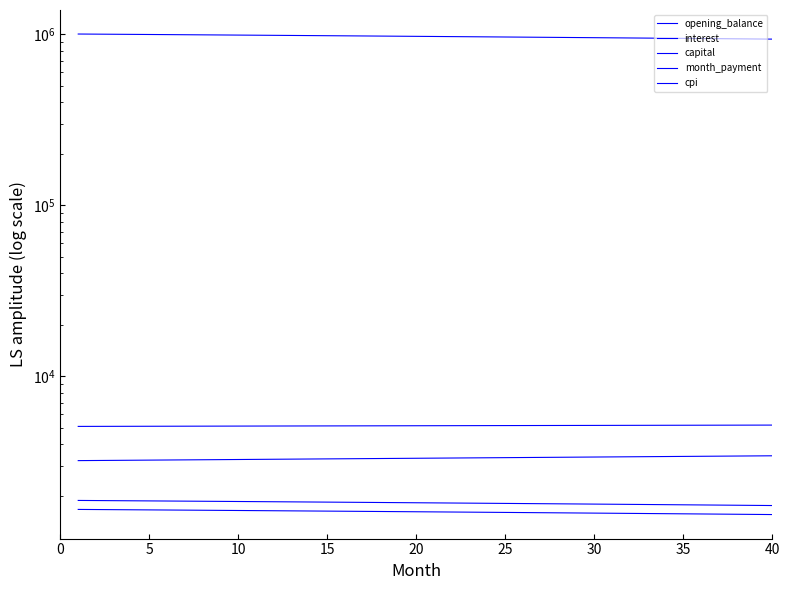

Is the value of opening_balance at 36 greater than the value of interest at 26?

Yes